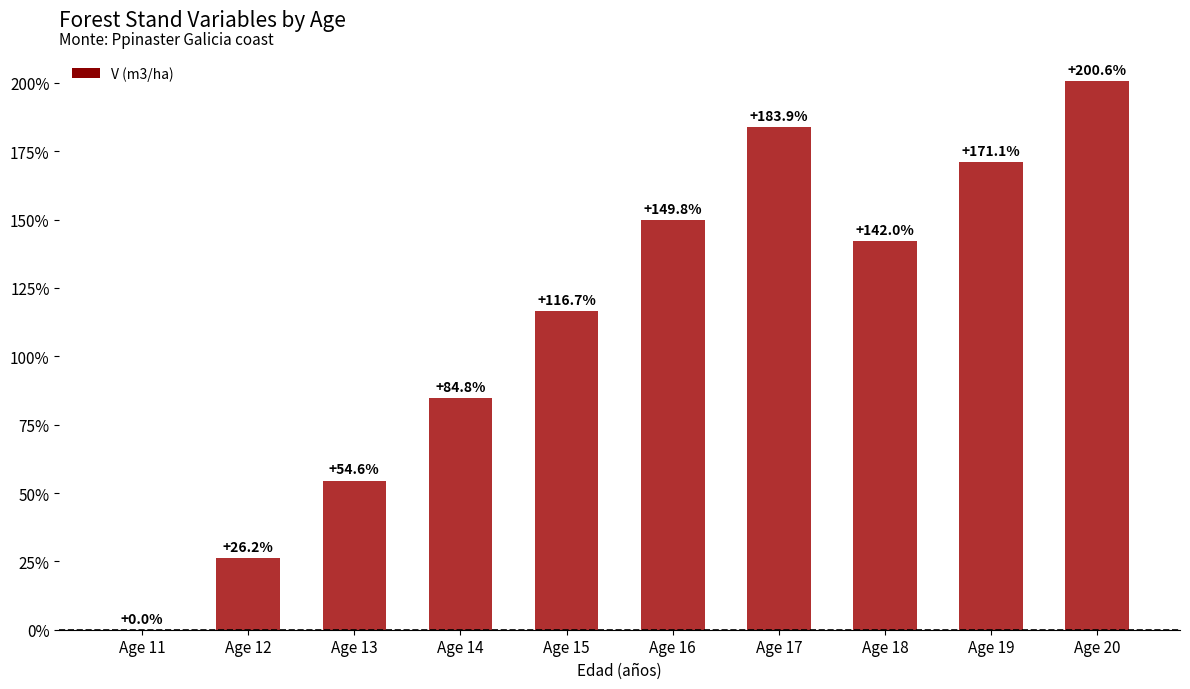

How many values are above zero?

9